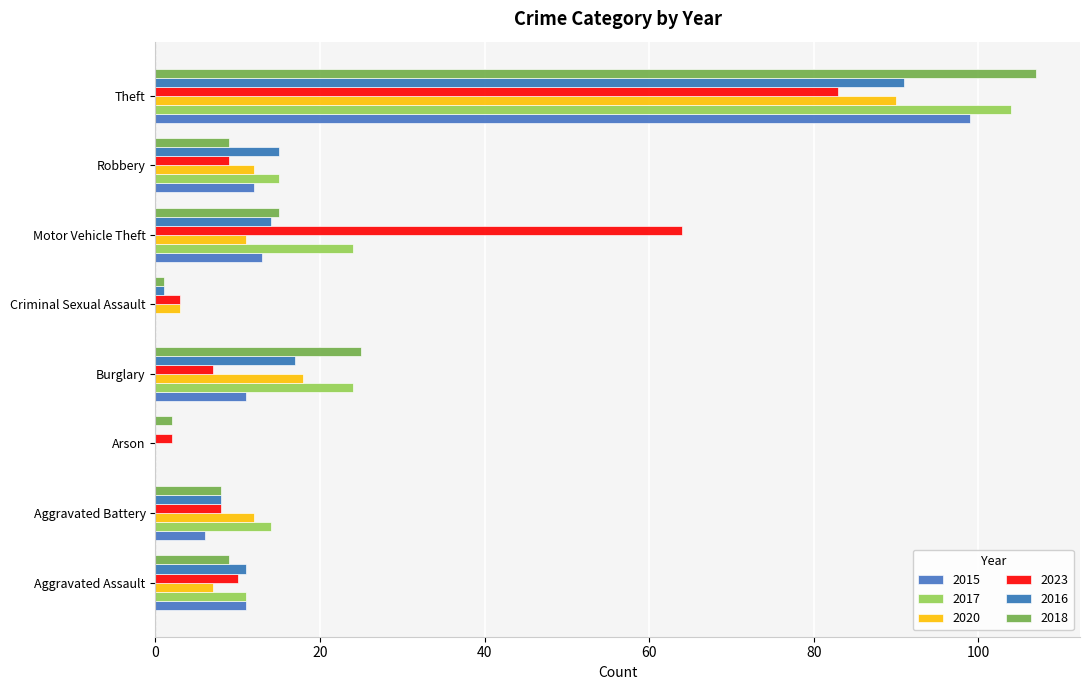

The value of 2015 at Arson is 0. True or false?

True